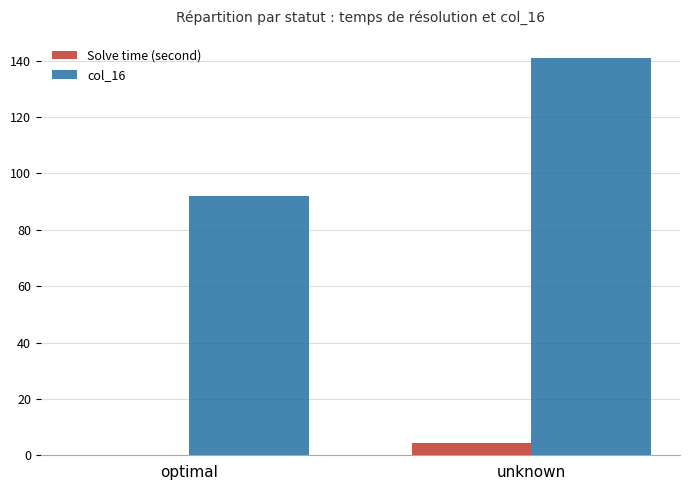

What is the total value across all series at unknown?

145.2